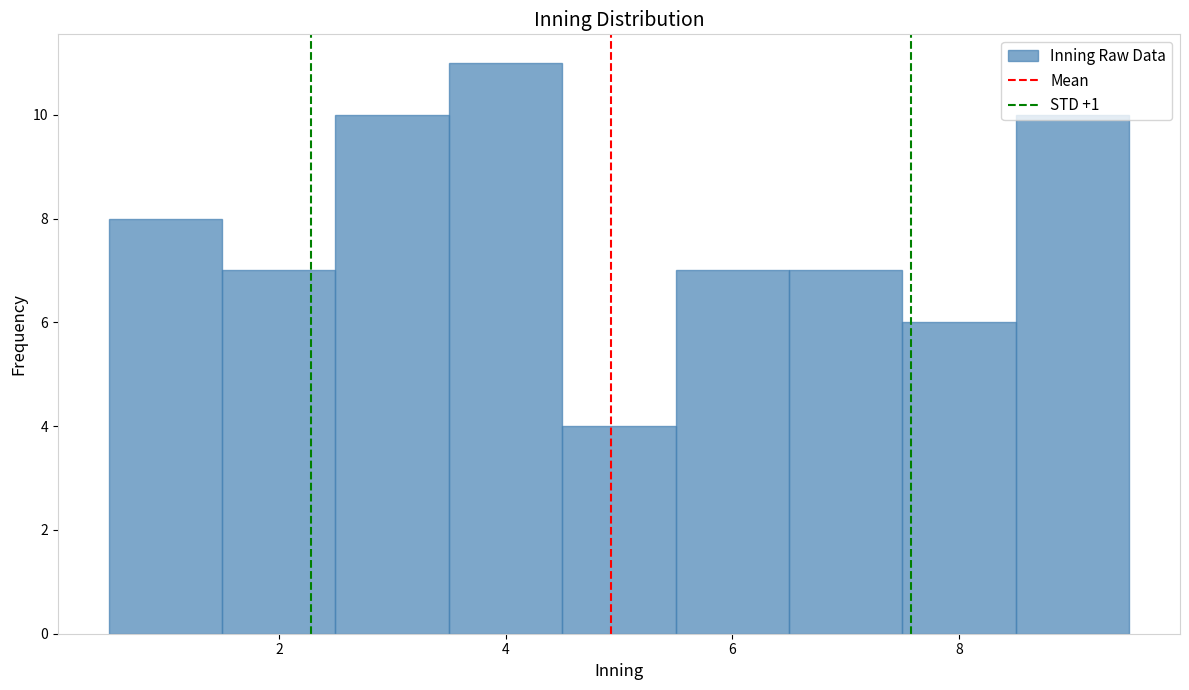

How tall is the bar that spans 6.5 to 7.5 on the x-axis? Neither the bar edges nor the heights are printed on the chart, so give them approximately, as read against the axes.

7